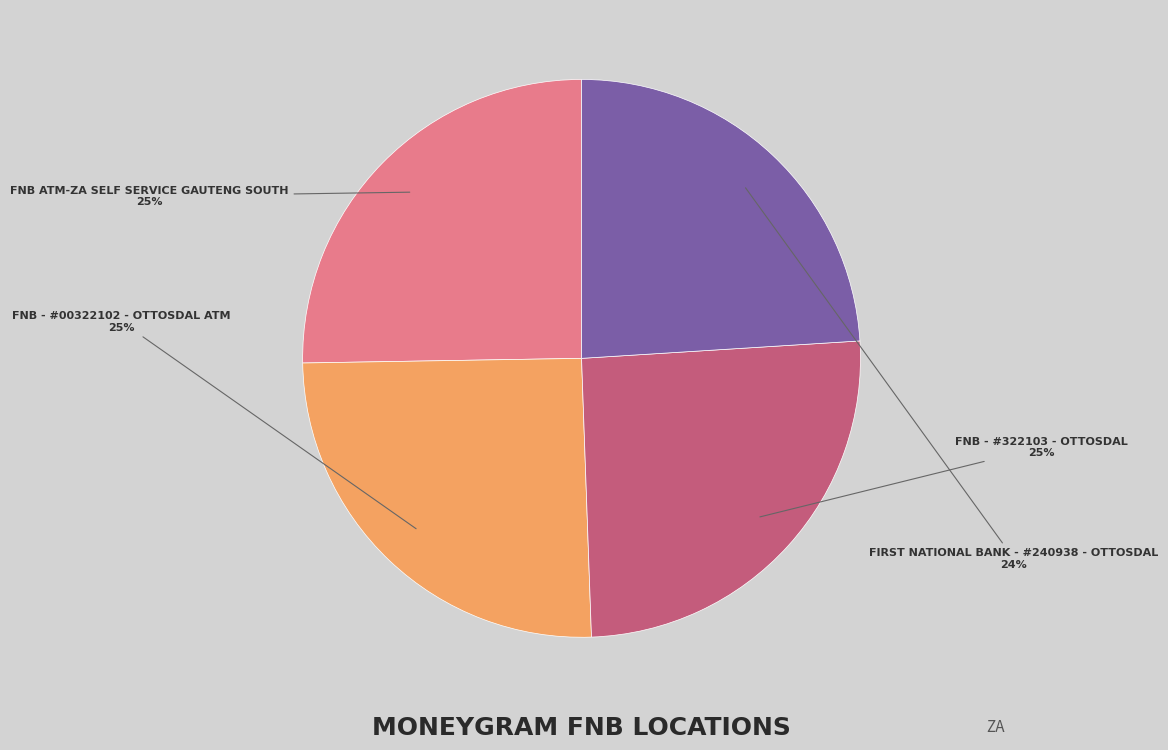

To the nearest percent, what portion does FNB - #00322102 - OTTOSDAL ATM represent?

25%